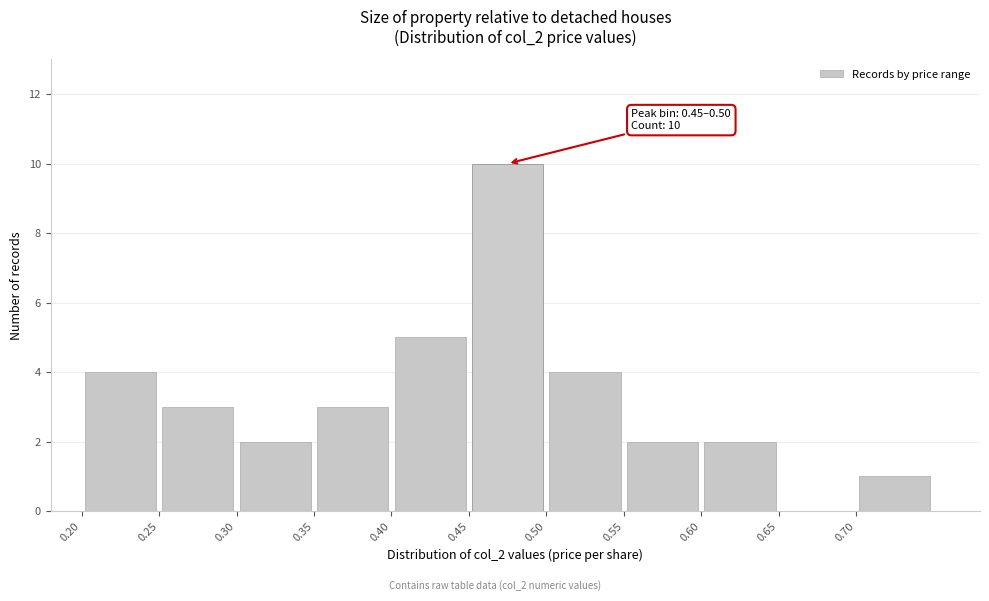

Which range on the x-axis has the tallest bar?

0.45 to 0.50